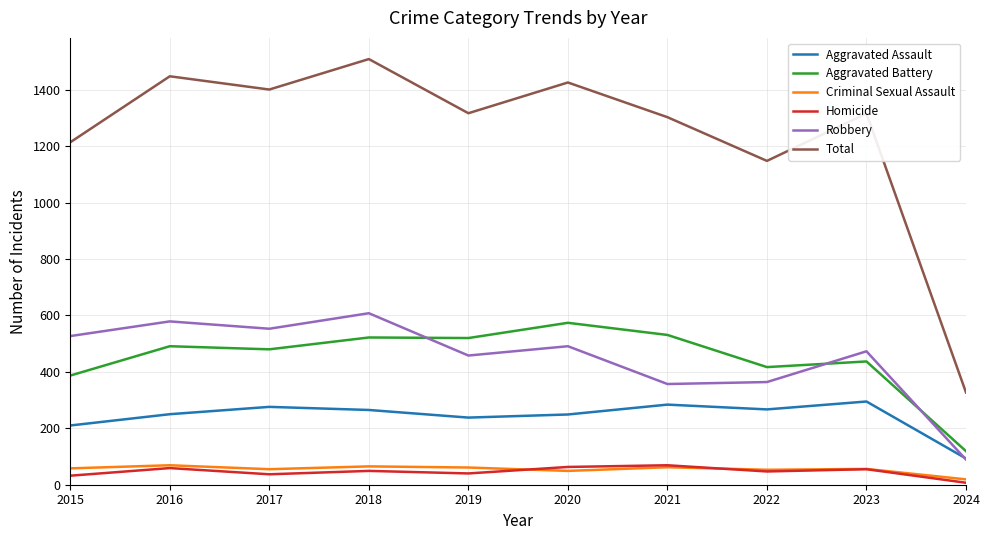

True or false: Aggravated Assault and Total intersect in this chart.

False